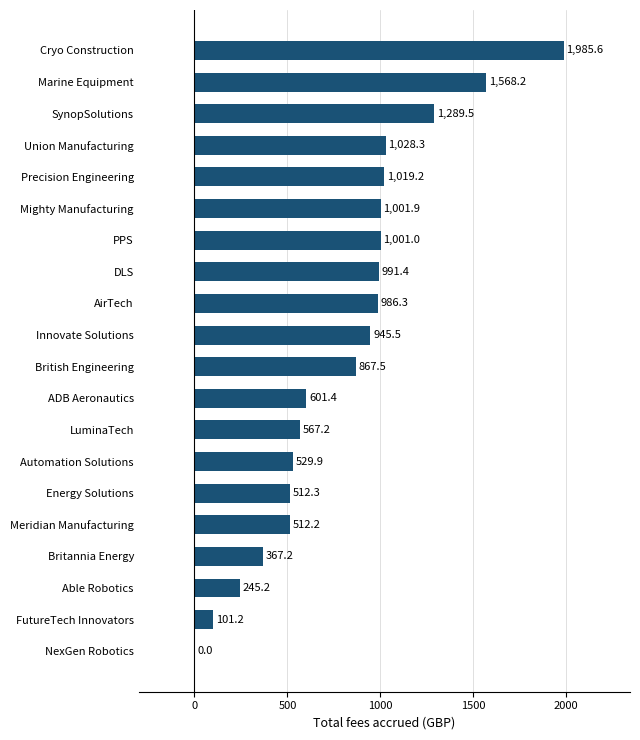

What value does the data have at DLS?

991.4